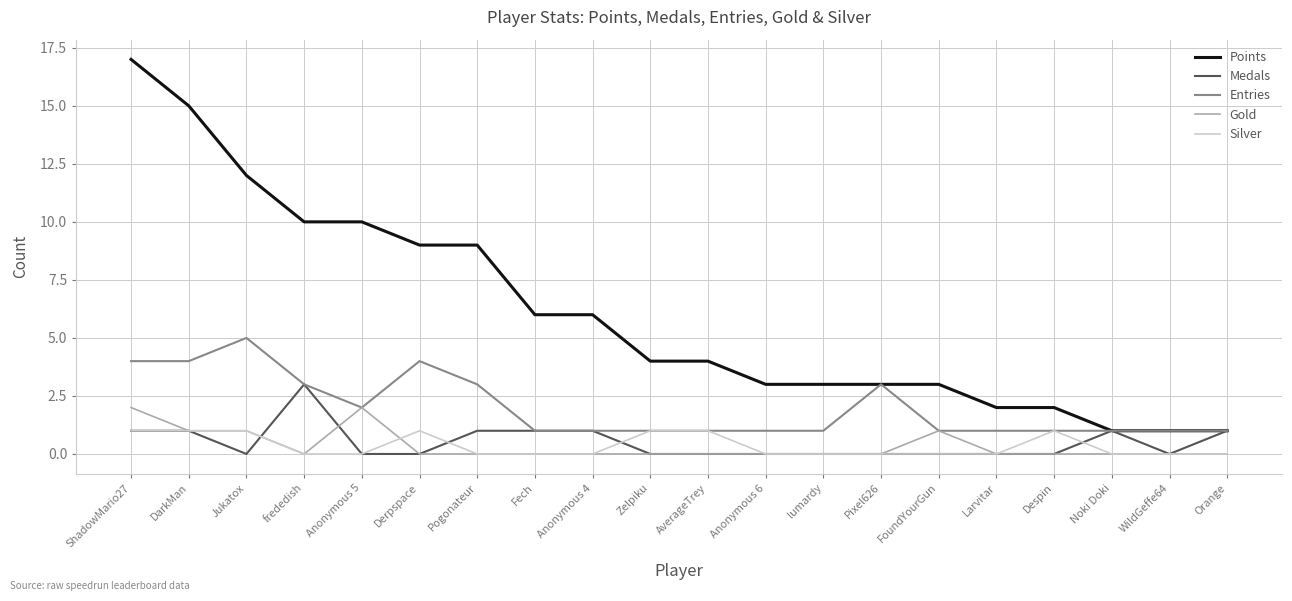

How many lines are shown in the chart?

5